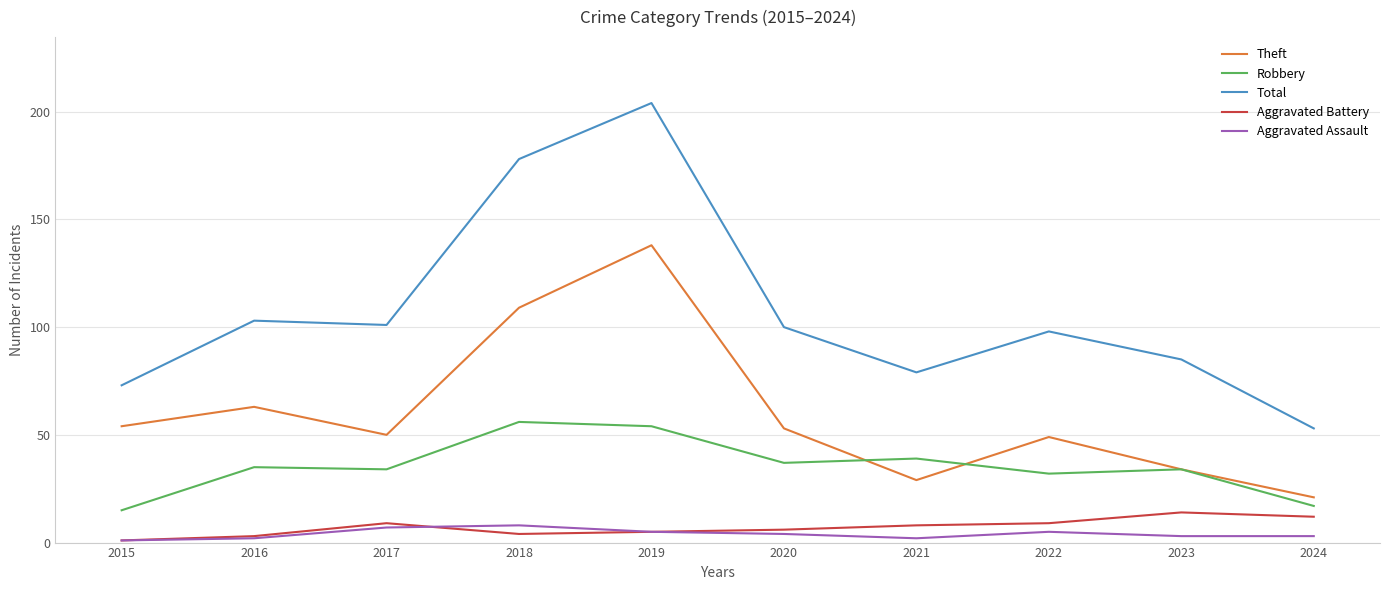

True or false: Theft has a value of 46 at 2019.

False